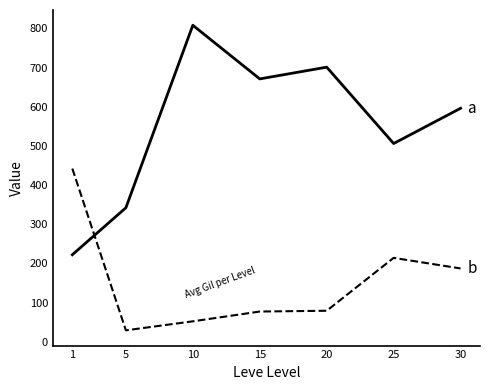

At which category is the sum across all series the highest?

10